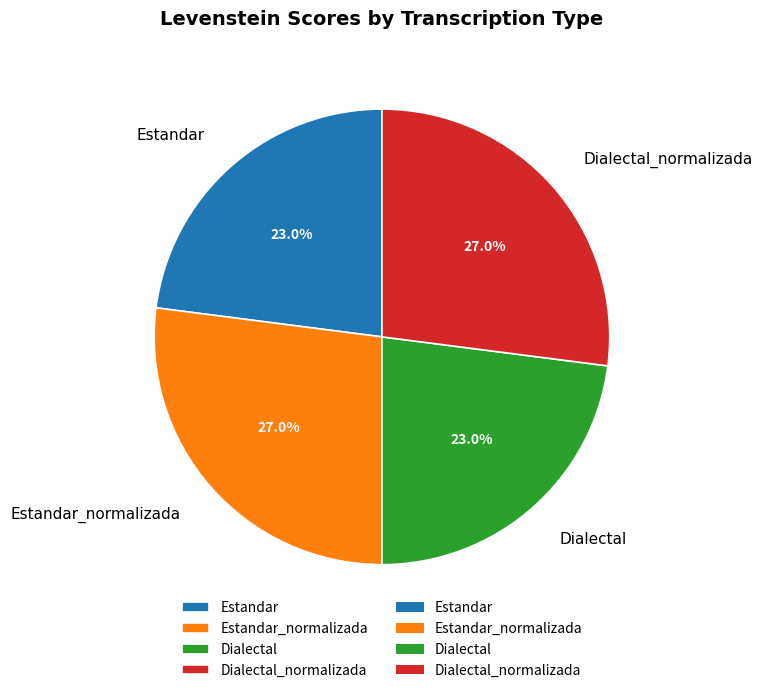

Do Estandar_normalizada and Dialectal_normalizada together represent more than half of the pie?

Yes